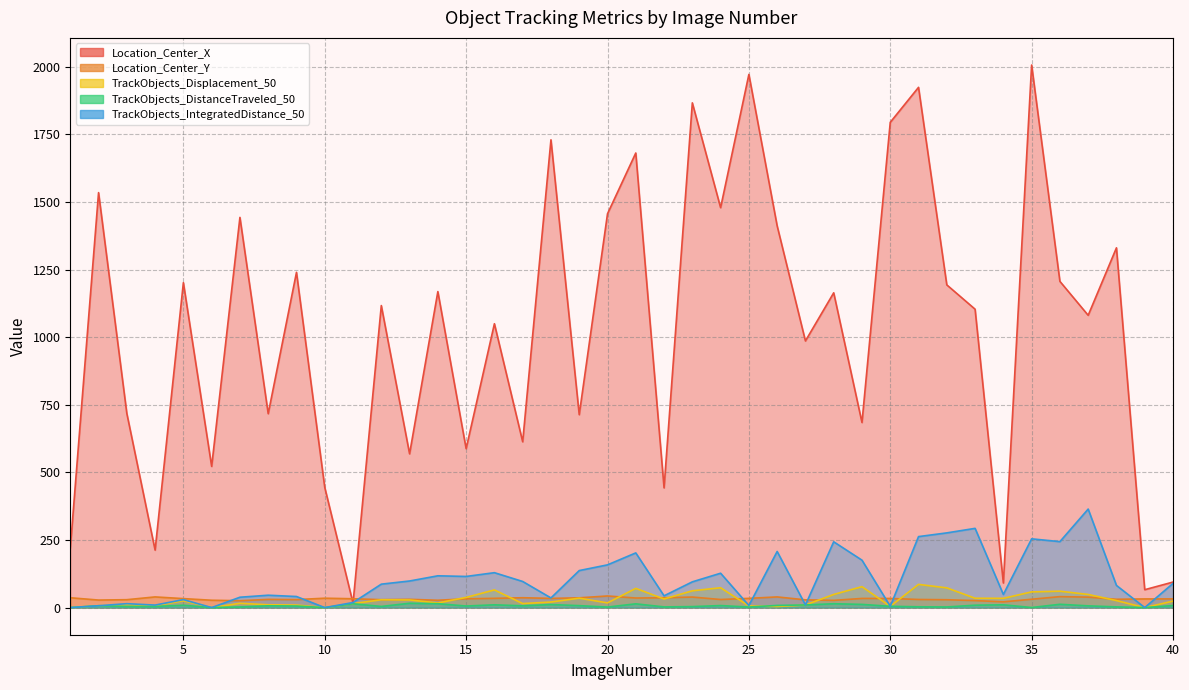

True or false: TrackObjects_IntegratedDistance_50 has a value of 7.7 at 25.

True